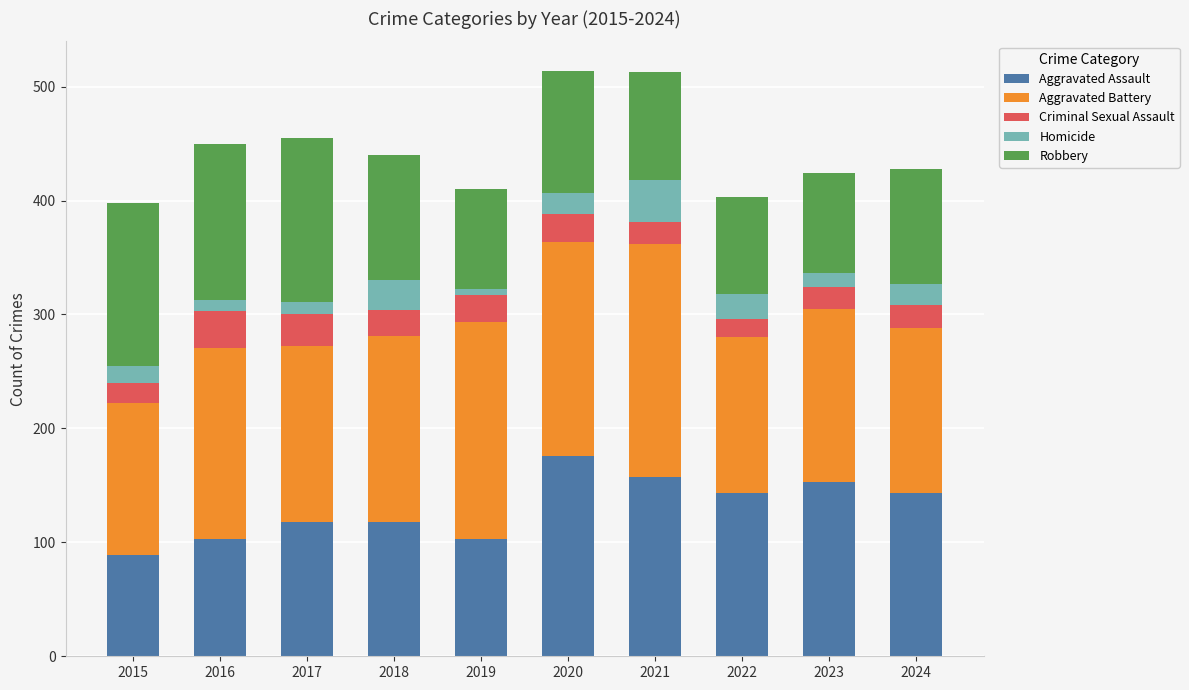

What is the total value across all series at 2023?

424